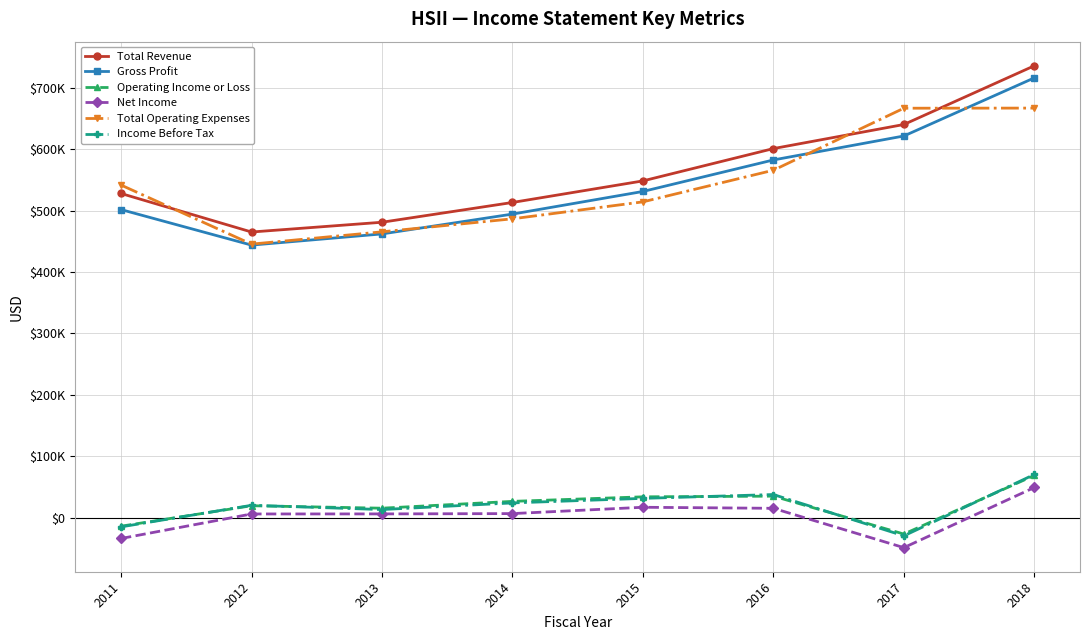

Is this an area chart (filled region under the line)?

No